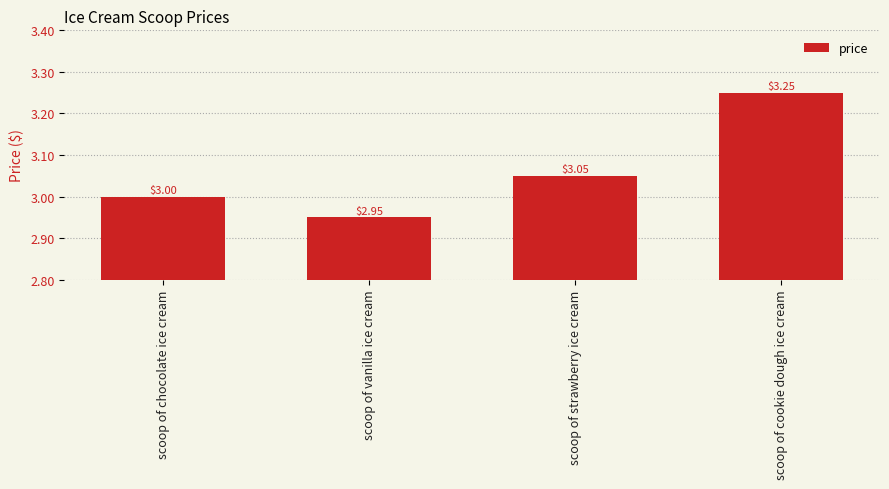

What is the difference between the values at scoop of strawberry ice cream and scoop of cookie dough ice cream?

0.2